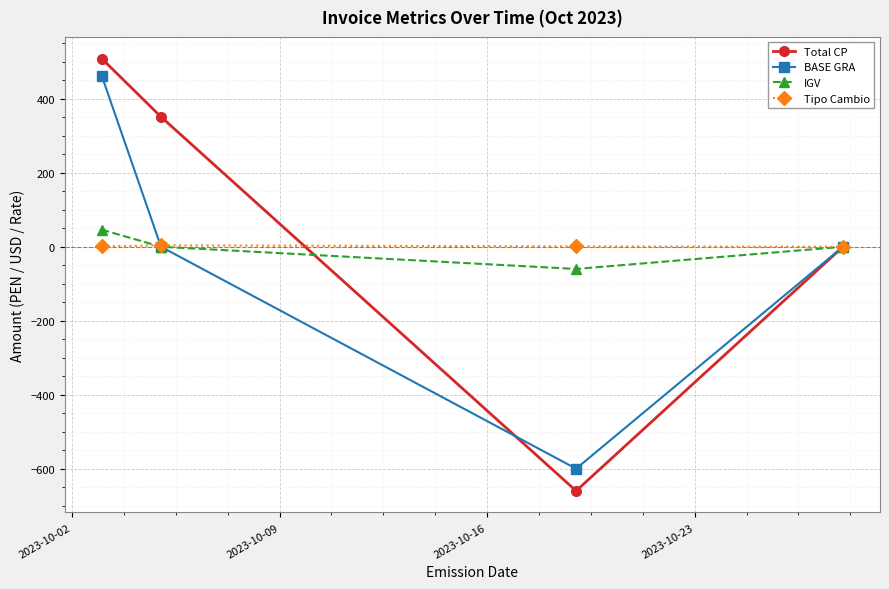

Which series has the widest spread of values?

Total CP